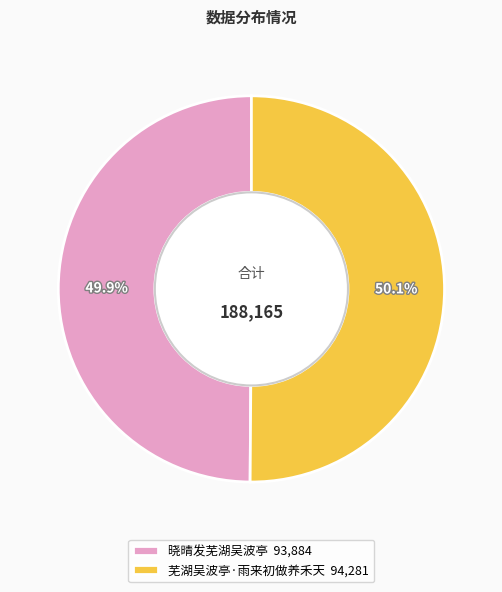

How many segments does this pie chart have?

2